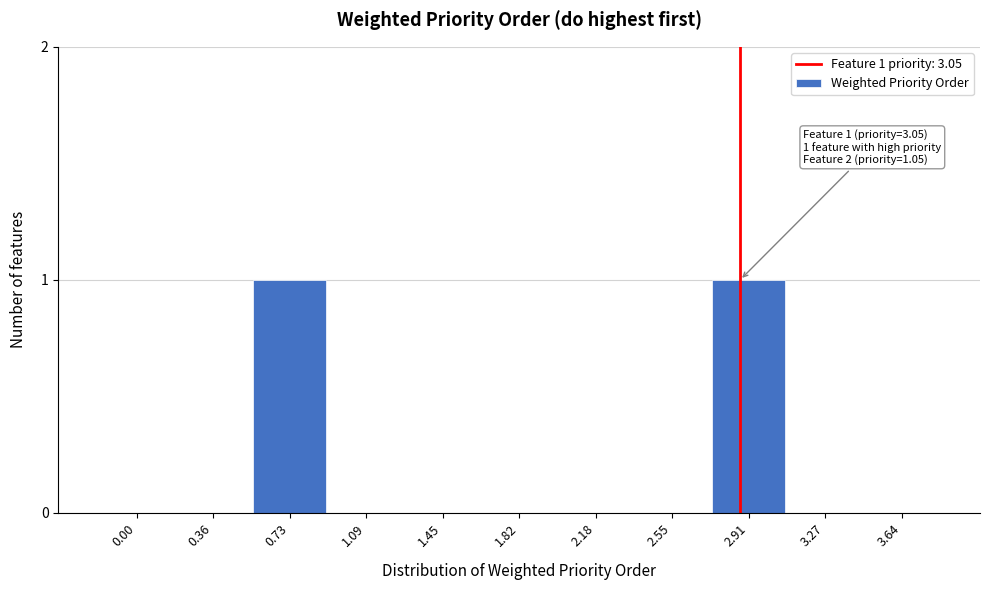

Reading left to right, list all the values displayed in this chart.

0.00=0	0.36=0	0.73=1	1.09=0	1.45=0	1.82=0	2.18=0	2.55=0	2.91=1	3.27=0	3.64=0